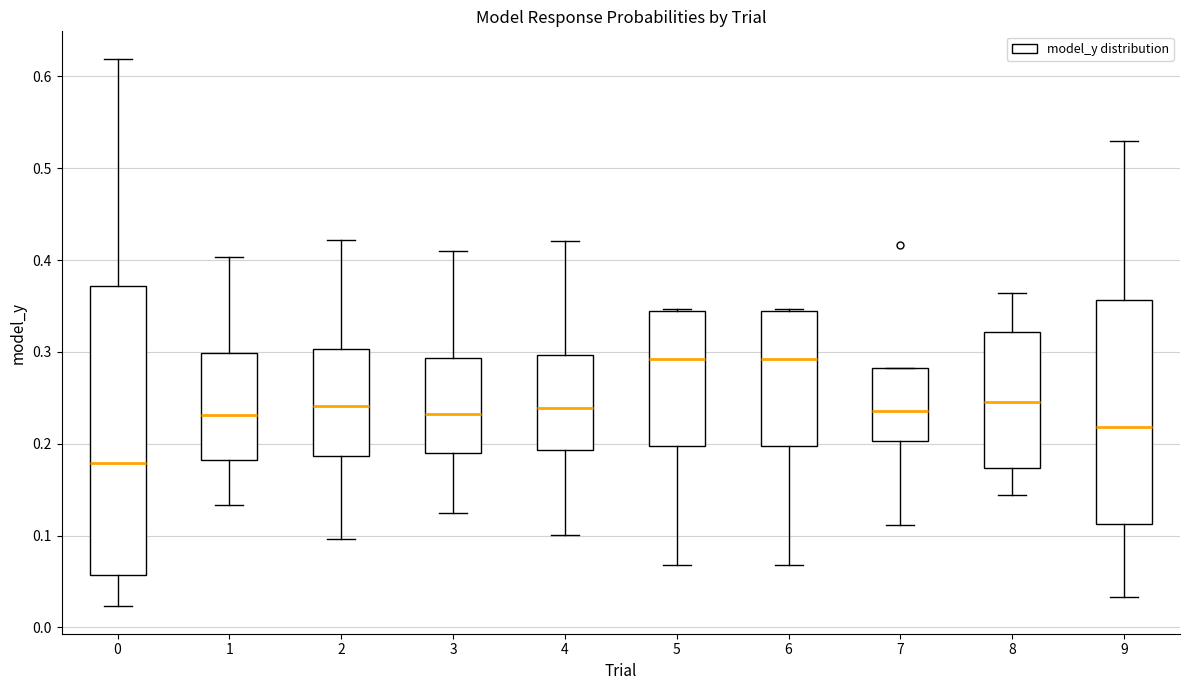

Reading left to right, transcribe this box plot: for each box, give where its median line is, the range the box spans, and where its two whiskers end, as read against the y-axis. The values are not printed on the chart, so give them approximately, as read against the axis.

0: median 0.18, box 0.06 to 0.37, whiskers 0.02 to 0.62
1: median 0.23, box 0.18 to 0.30, whiskers 0.13 to 0.40
2: median 0.24, box 0.19 to 0.30, whiskers 0.10 to 0.42
3: median 0.23, box 0.19 to 0.29, whiskers 0.12 to 0.41
4: median 0.24, box 0.19 to 0.30, whiskers 0.10 to 0.42
5: median 0.29, box 0.20 to 0.34, whiskers 0.07 to 0.35
6: median 0.29, box 0.20 to 0.34, whiskers 0.07 to 0.35
7: median 0.24, box 0.20 to 0.28, whiskers 0.11 to 0.28
8: median 0.25, box 0.17 to 0.32, whiskers 0.14 to 0.36
9: median 0.22, box 0.11 to 0.36, whiskers 0.03 to 0.53